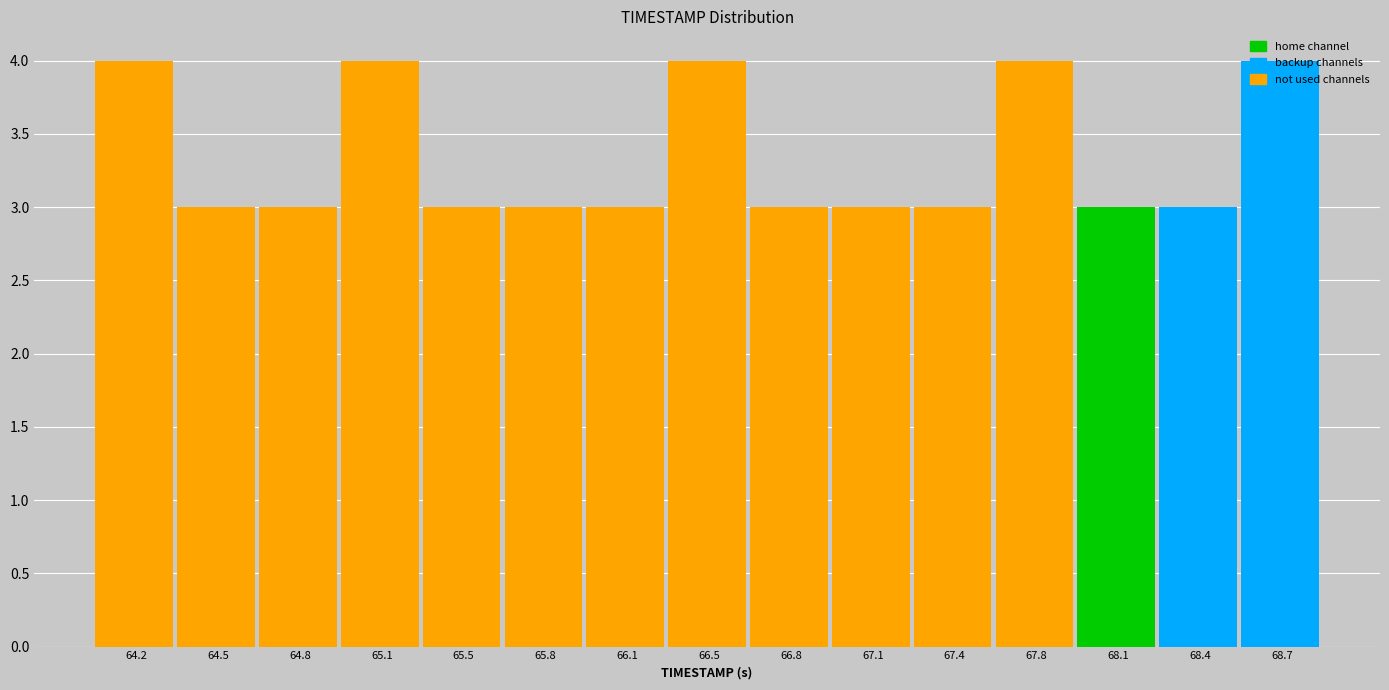

How tall is the bar that spans 65.65 to 65.95 on the x-axis? Neither the bar edges nor the heights are printed on the chart, so give them approximately, as read against the axes.

3